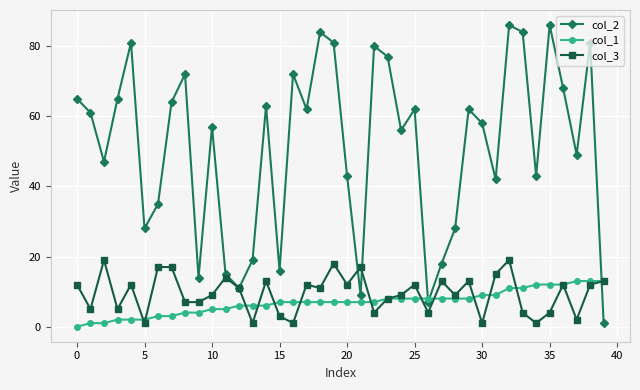

What is the maximum value shown in the chart?

86